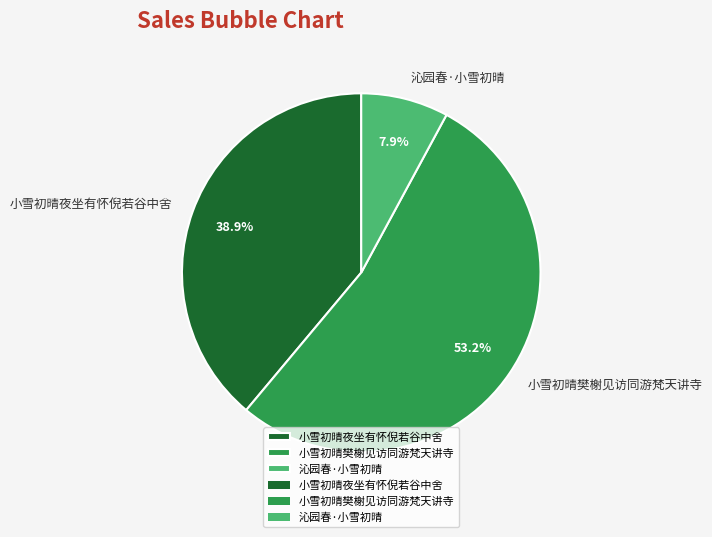

Does any single category account for the majority?

Yes